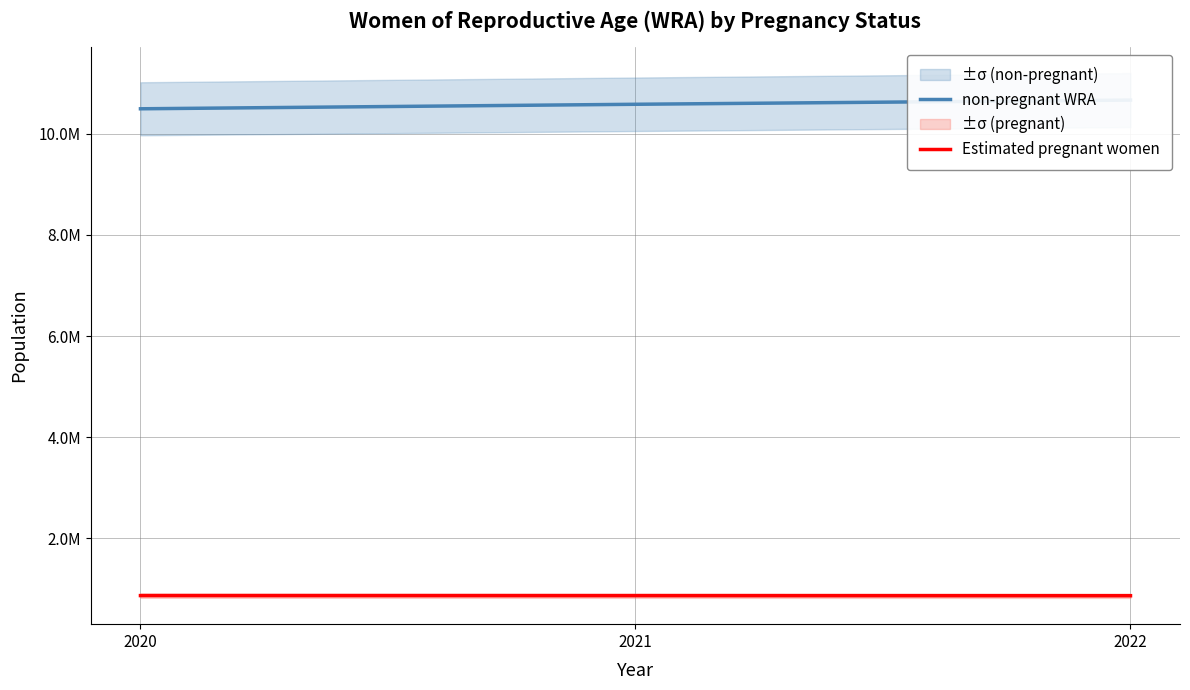

Which series changed the most between 2020 and 2022?

non-pregnant WRA